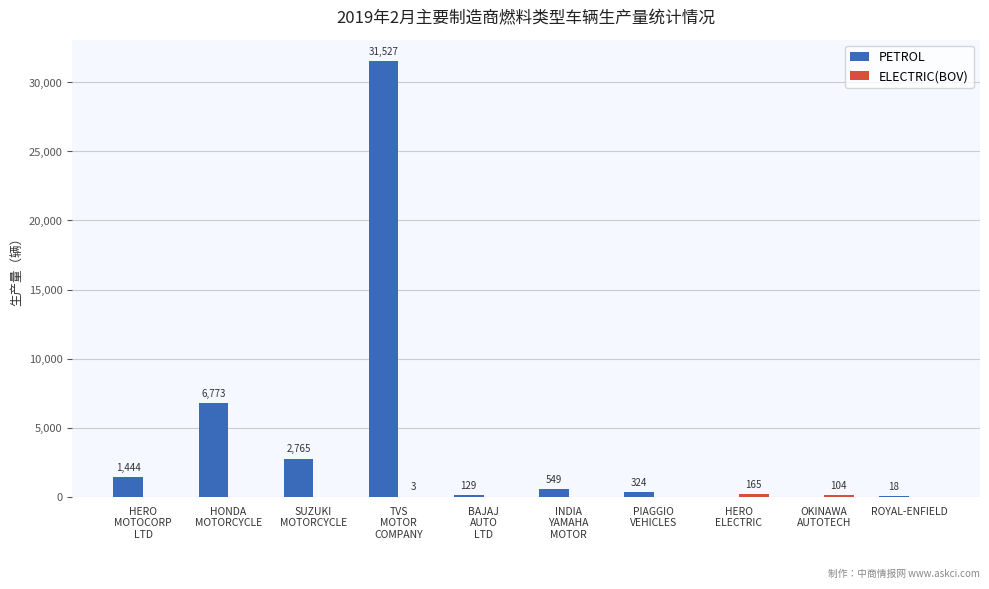

What is the sum of all PETROL values?

43529